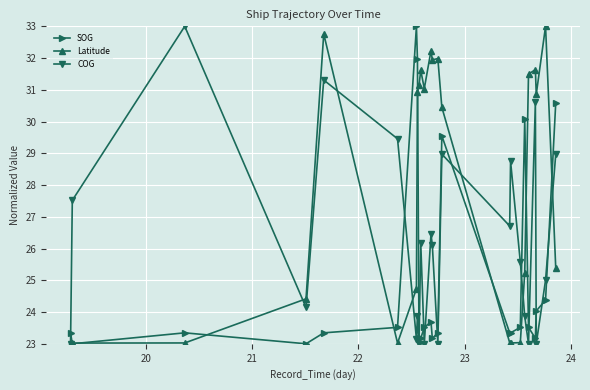

True or false: SOG has more than 2 points higher than both neighbors.

True